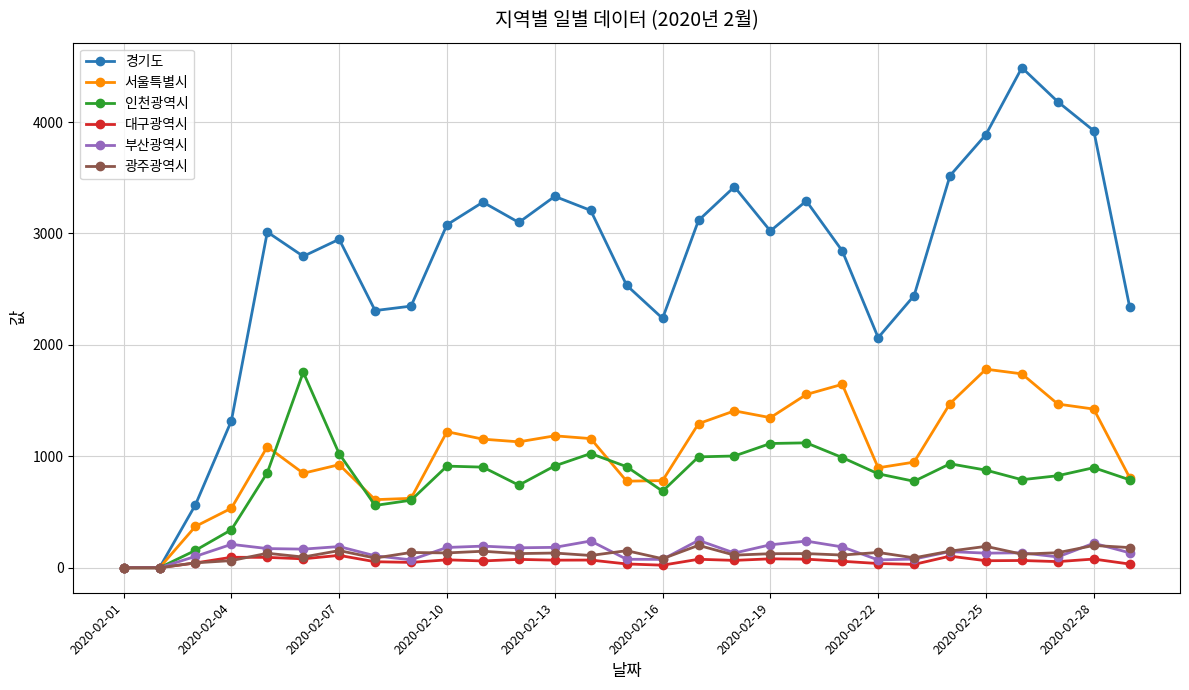

Which series has the widest spread of values?

경기도